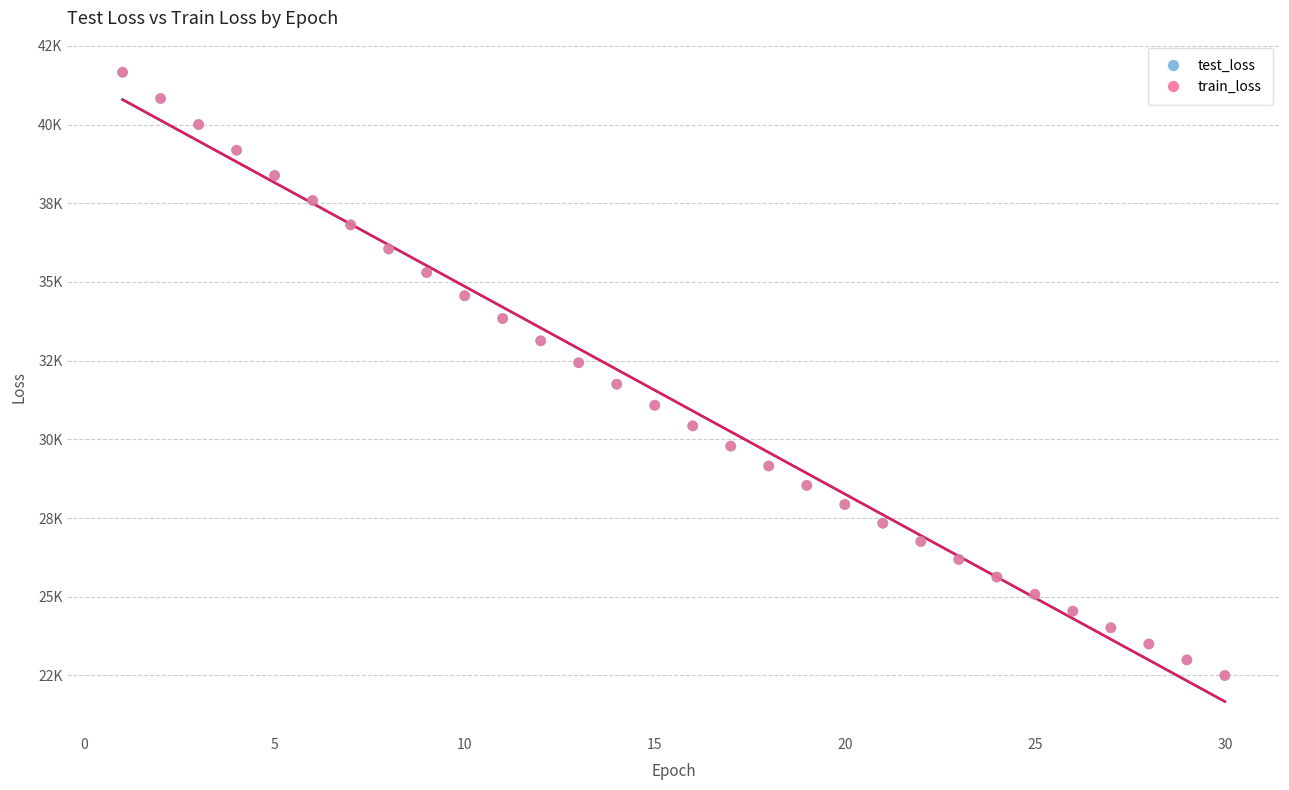

Which series has the largest Y range (max minus min)?

train_loss